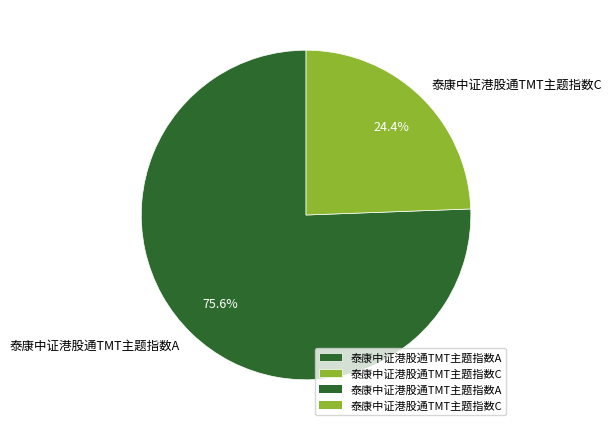

Which slice is the largest?

泰康中证港股通TMT主题指数A